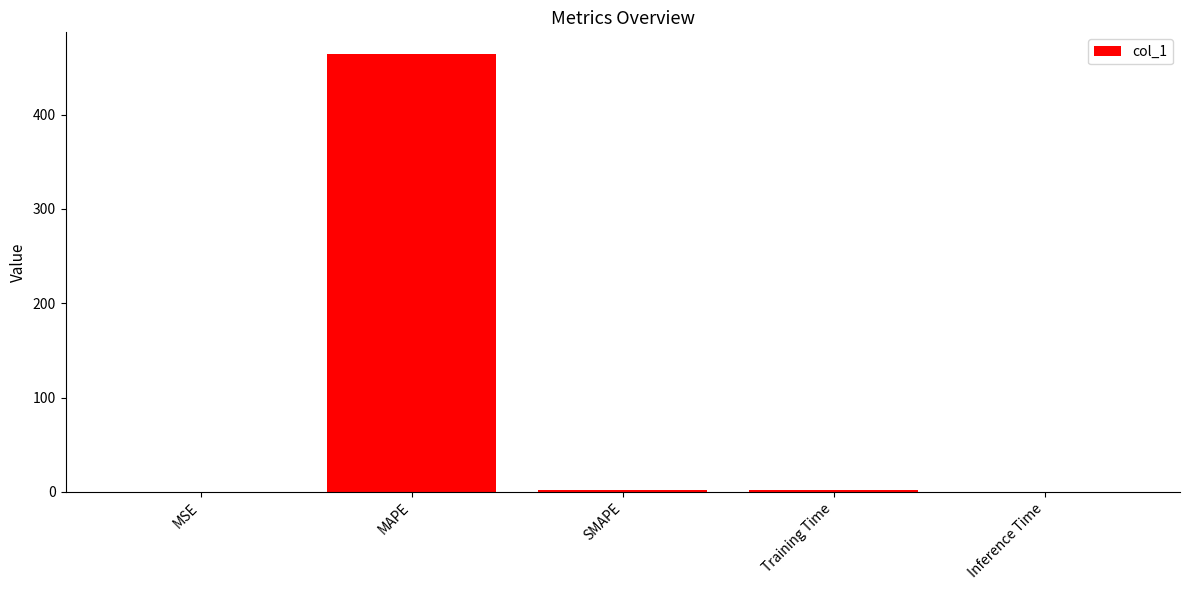

What is the sum of all values?

467.9